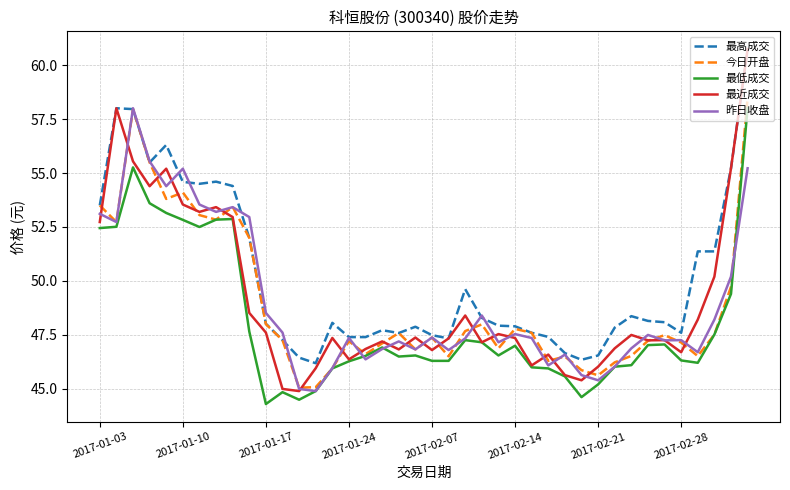

What is the smallest value displayed?

44.3